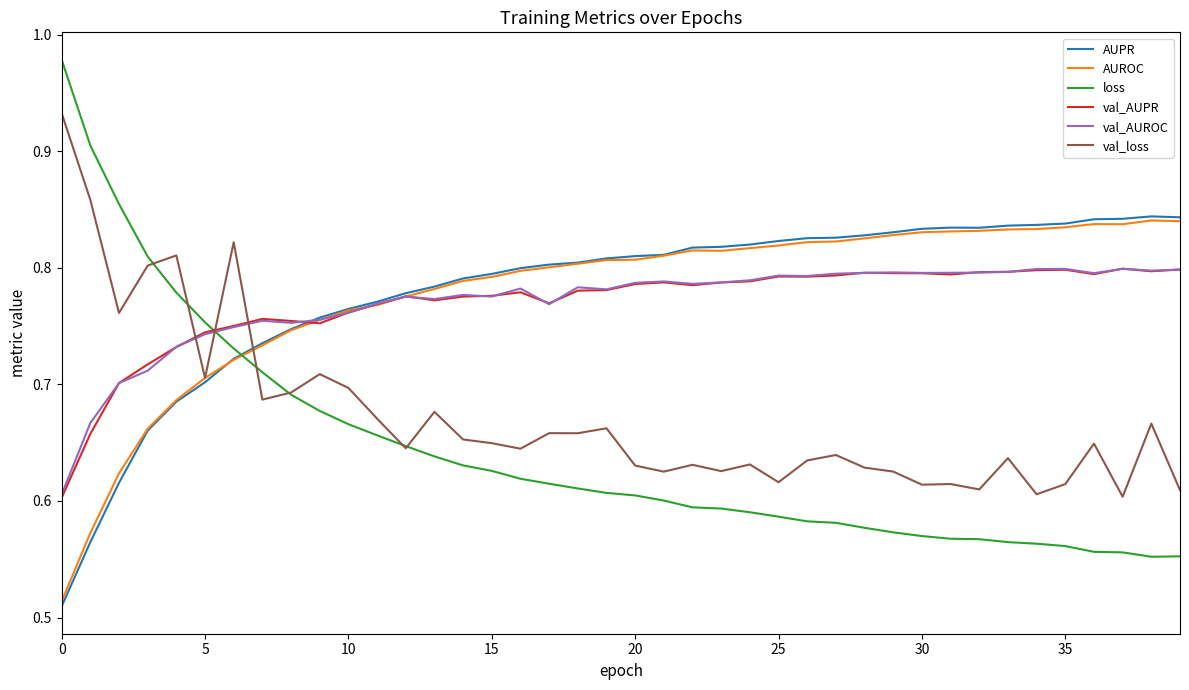

Which series ends up on top after the final intersection of loss and val_AUPR?

val_AUPR